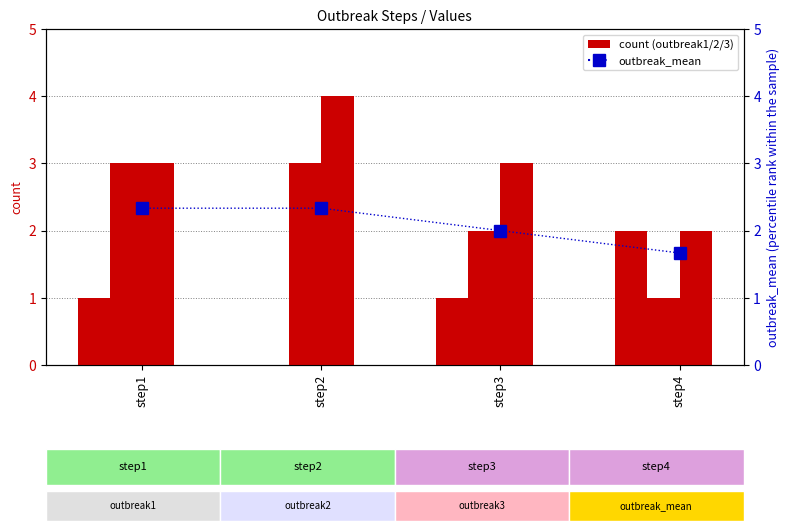

Which series changed the most between step1 and step2?

outbreak1